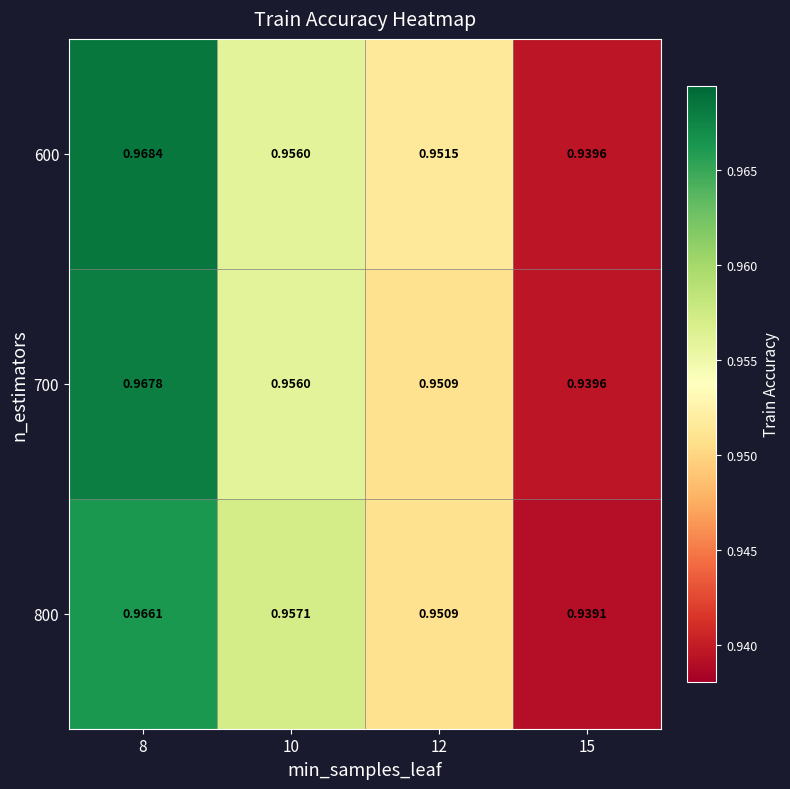

Between 8 and 10, which series saw the biggest shift?

600